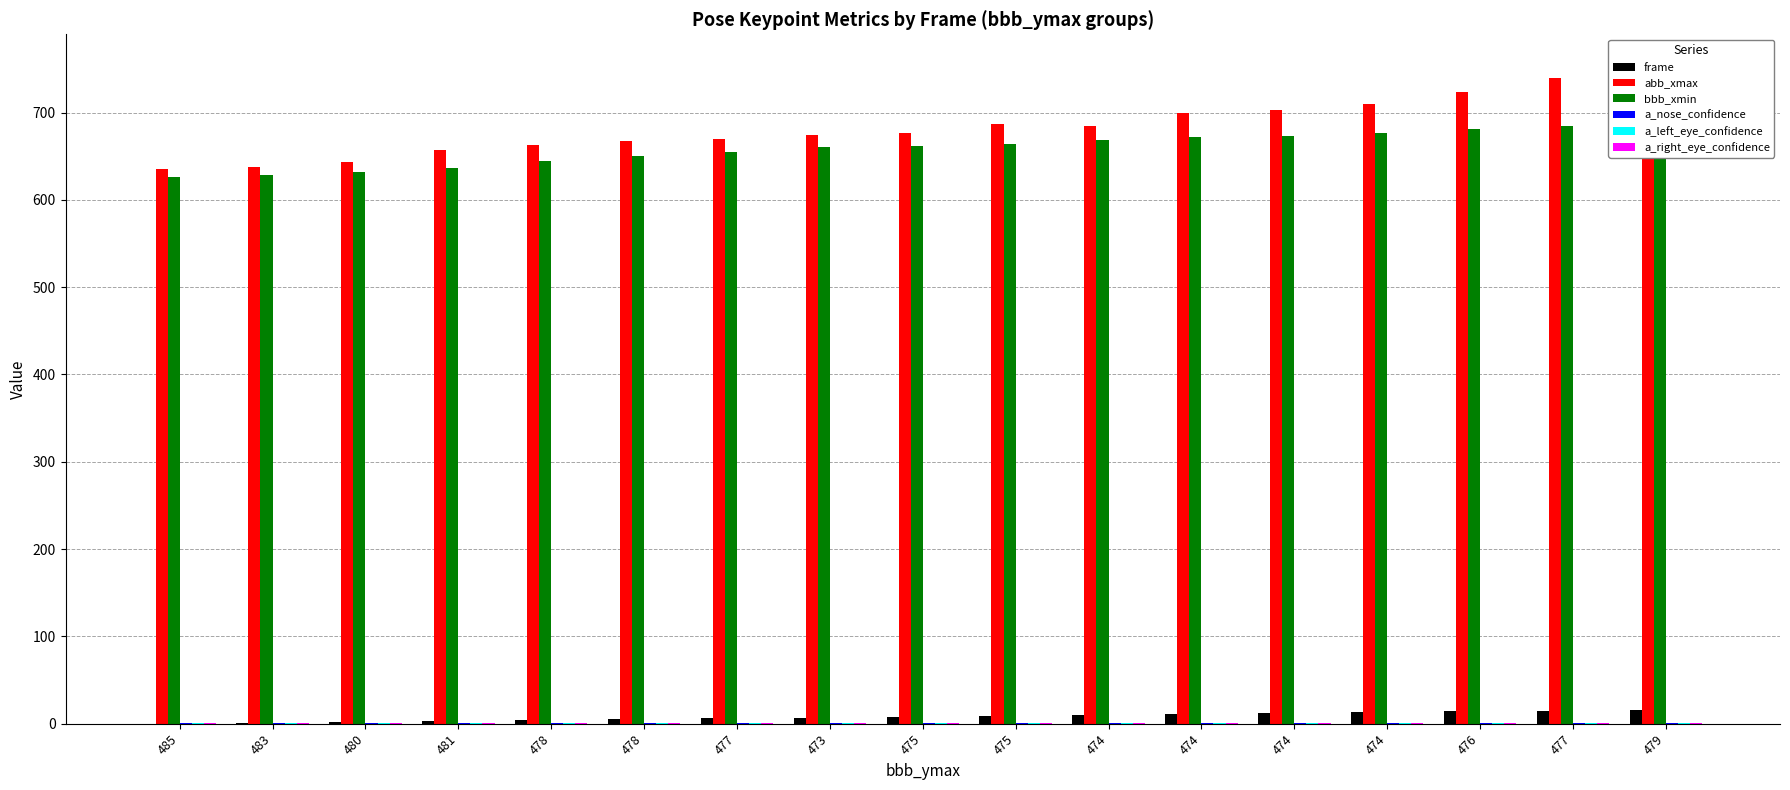

Reading left to right, transcribe all the data shown in this chart.

frame: 0.0	1.0	2.0	3.0	4.0	5.0	6.0	7.0	8.0	9.0	10.0	11.0	12.0	13.0	14.0	15.0	16.0
abb_xmax: 635.0	638.0	643.0	657.0	663.0	667.0	670.0	674.0	676.0	687.0	685.0	700.0	703.0	710.0	723.0	739.0	752.0
bbb_xmin: 626.0	629.0	632.0	637.0	645.0	650.0	655.0	660.0	662.0	664.0	668.0	672.0	673.0	677.0	681.0	684.0	683.0
a_nose_confidence: 0.8	0.8	0.7	0.8	0.8	0.9	0.9	0.9	0.9	0.9	0.8	0.9	0.9	0.8	0.8	0.8	0.8
a_left_eye_confidence: 0.8	0.8	0.8	0.8	0.9	0.9	0.9	0.9	0.9	0.9	0.8	0.9	0.8	0.8	0.8	0.7	0.7
a_right_eye_confidence: 0.8	0.8	0.8	0.9	0.9	0.9	0.9	0.9	0.9	0.9	0.9	0.9	0.9	0.8	0.8	0.8	0.8